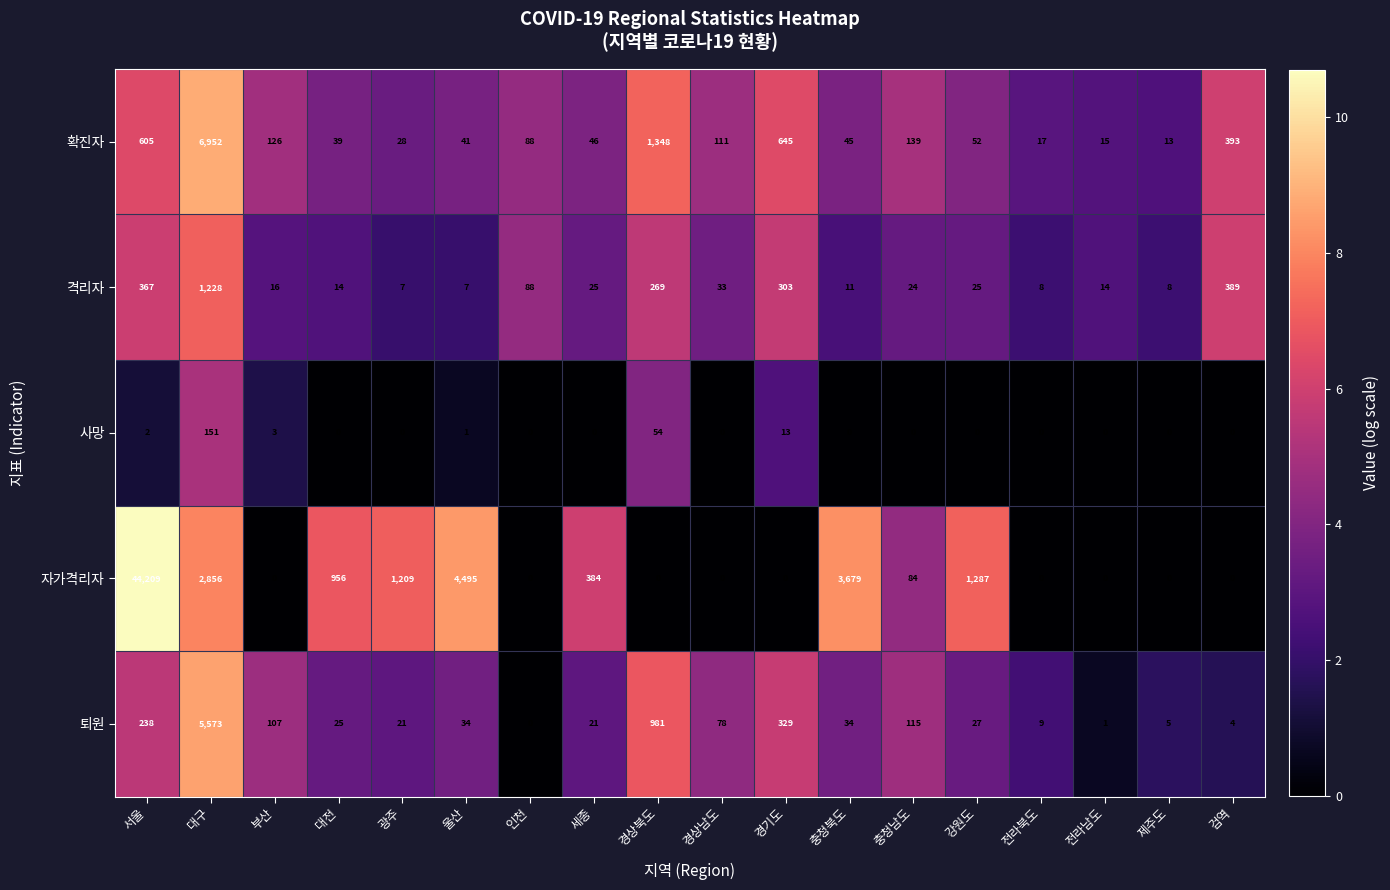

What is the difference between the maximum and minimum values in the 퇴원 series?

5573